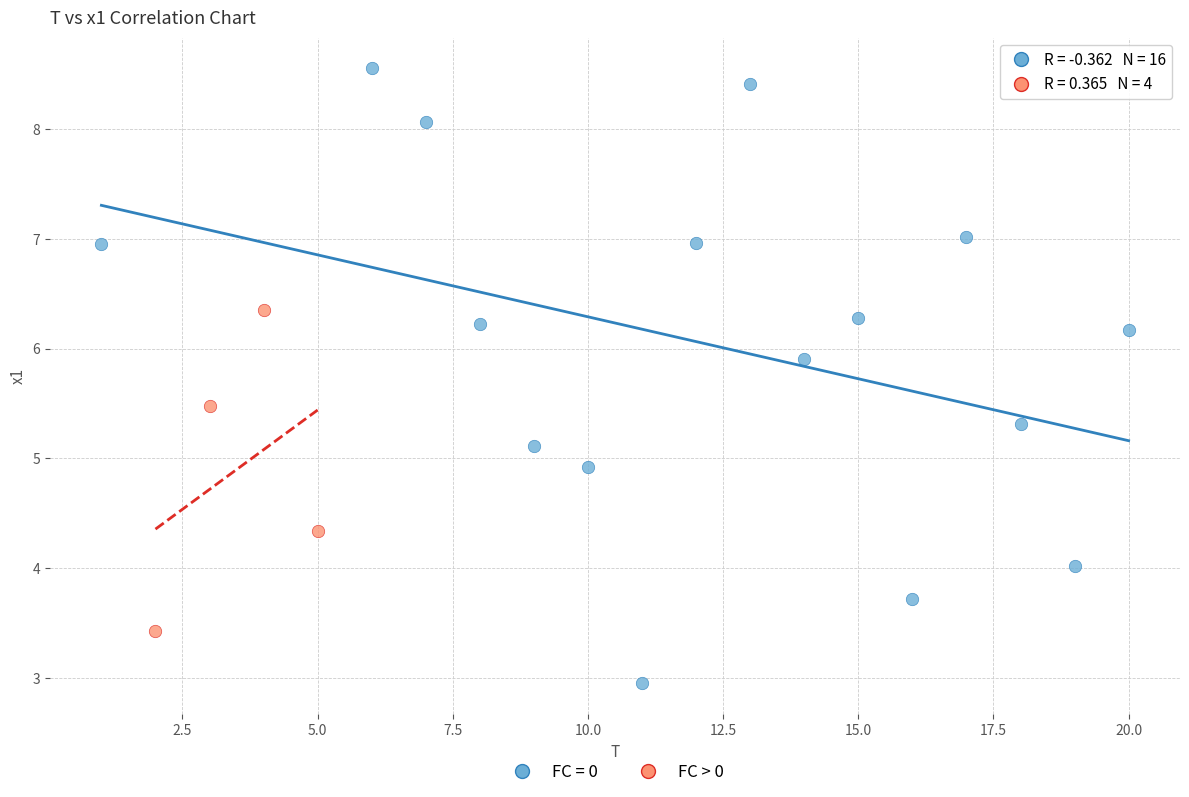

Which series has the largest Y range (max minus min)?

FC = 0